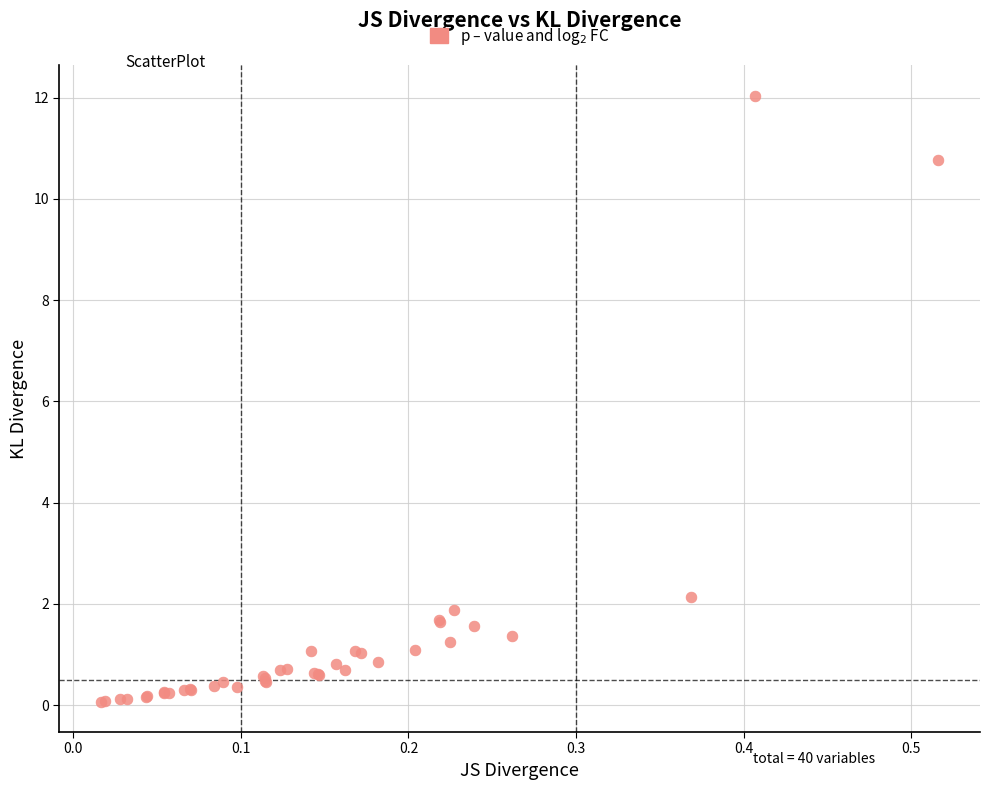

What Y value in the scatter plot is closest to 6?

2.1